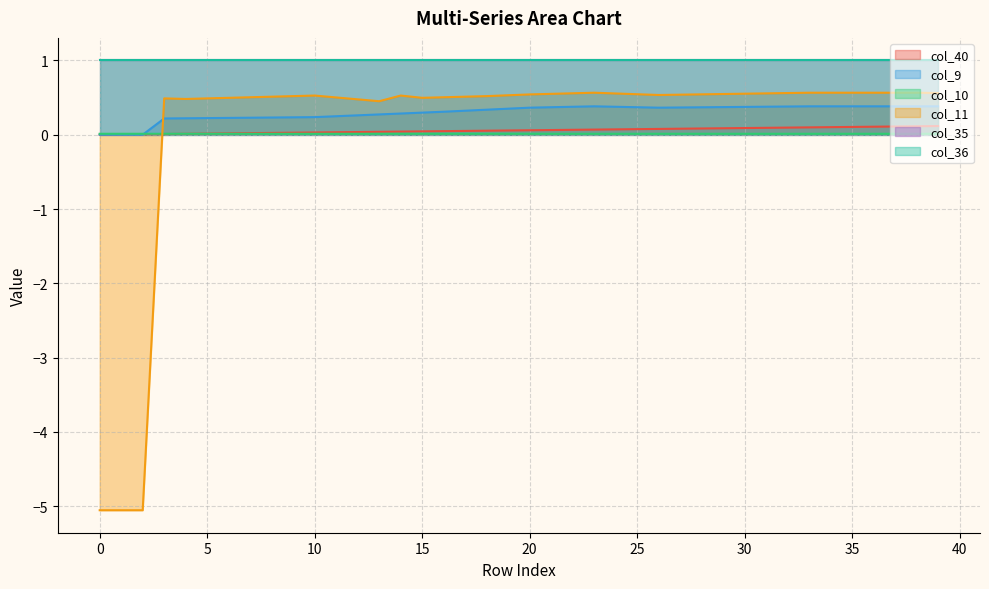

Does the chart display data point markers on the line(s)?

No